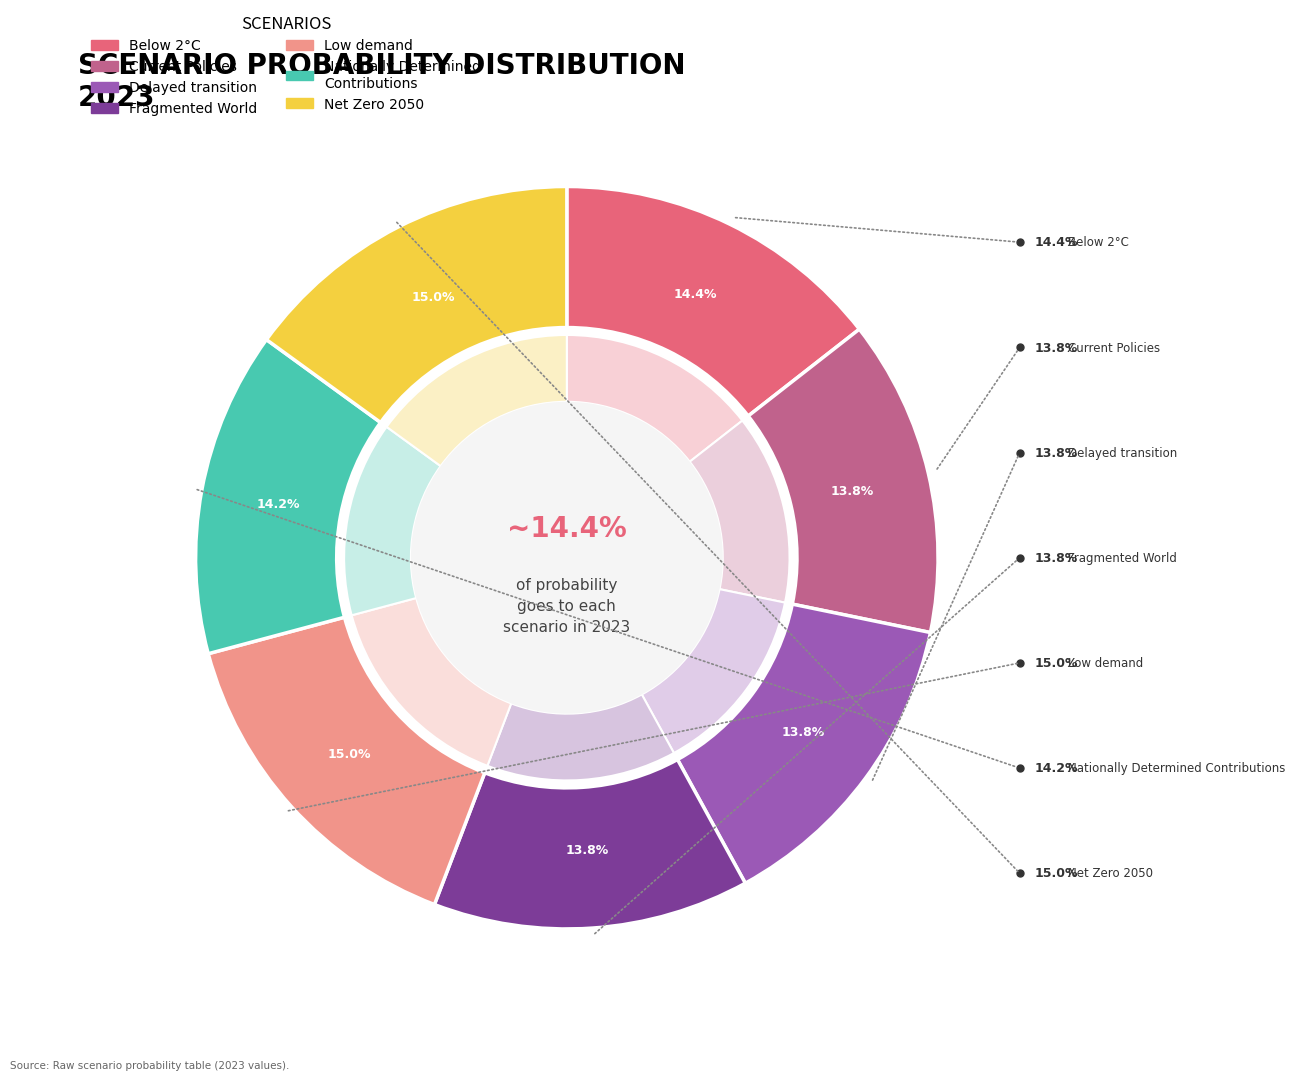

What percentage is the Low demand slice, to the nearest percent?

15%